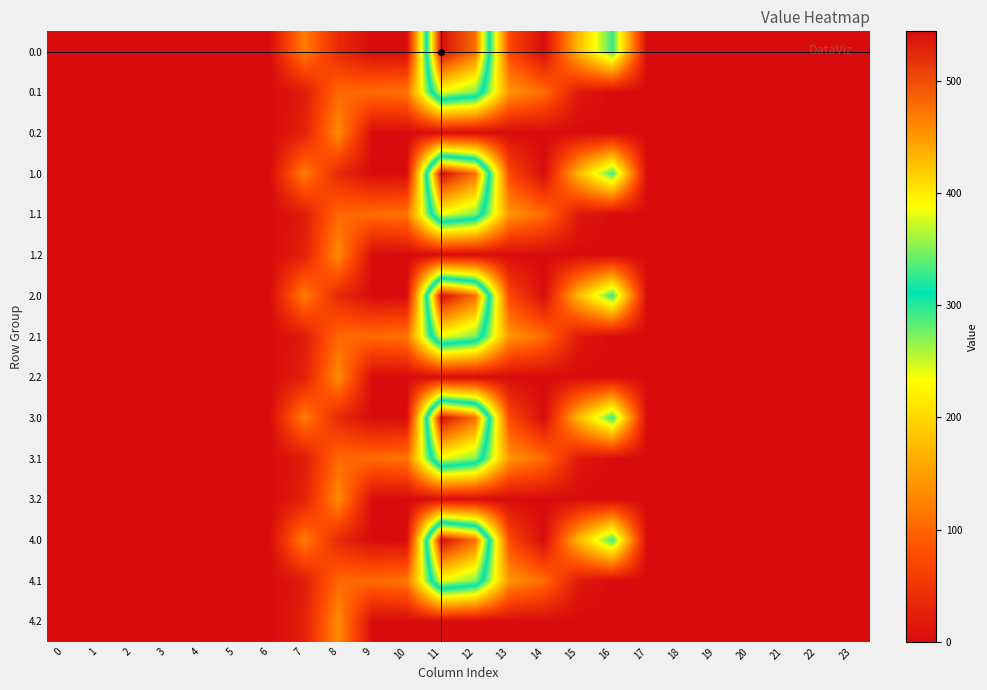

Between 22 and 6, which is larger?

22